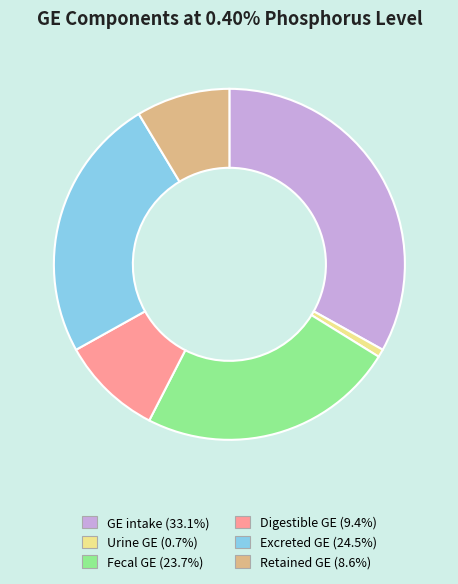

How many slices are in this pie chart?

6